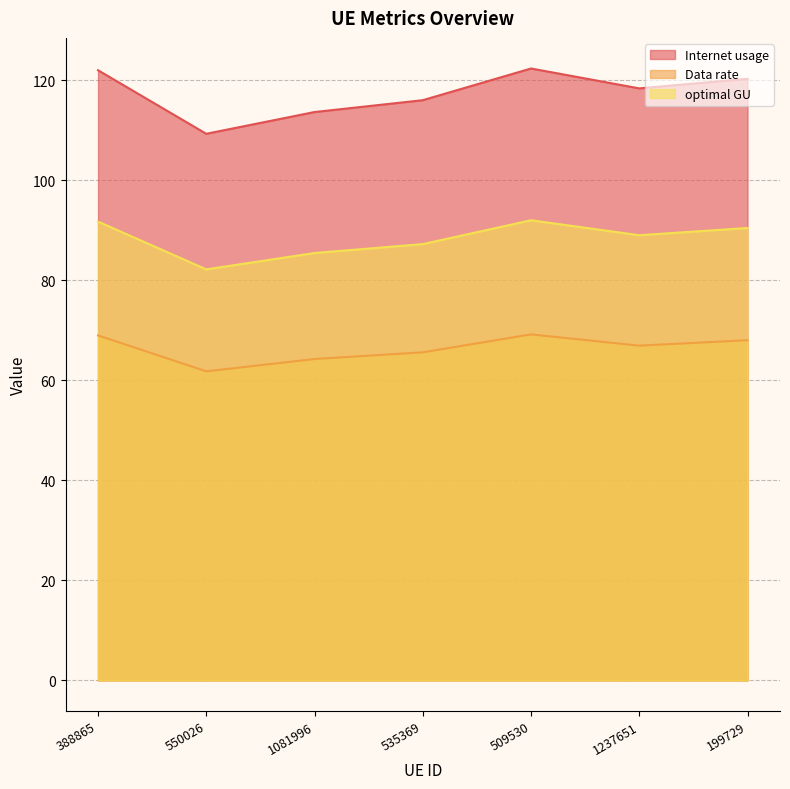

Is it true that Data rate equals 45.7 at 509530?

False